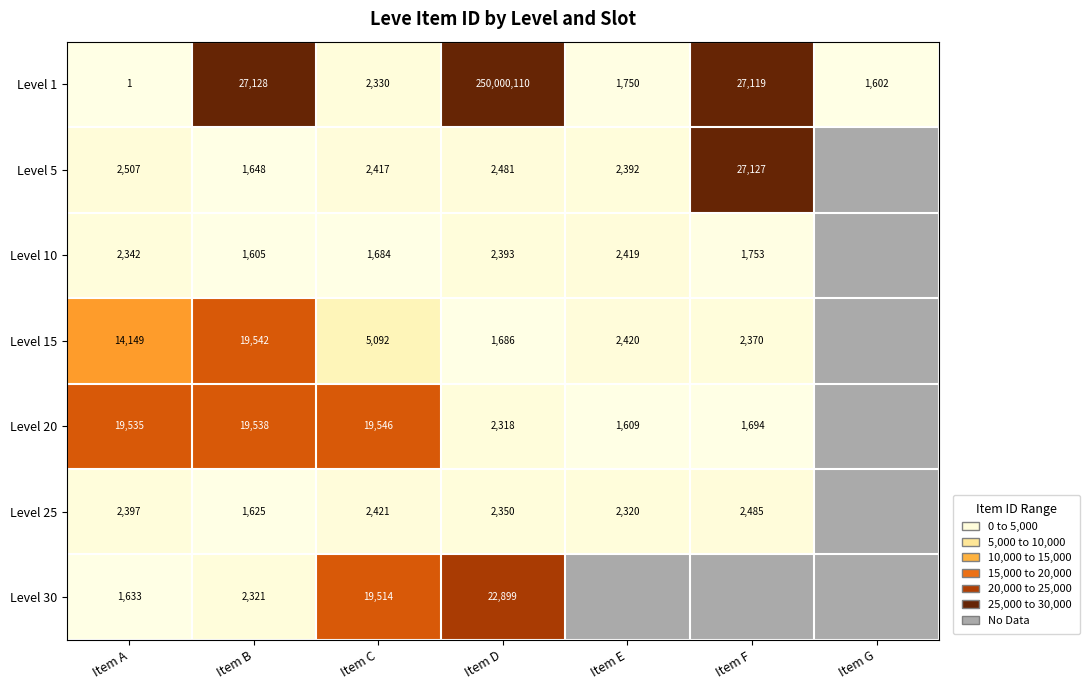

The Level 20 series shows 7496 at Item C. True or false?

False